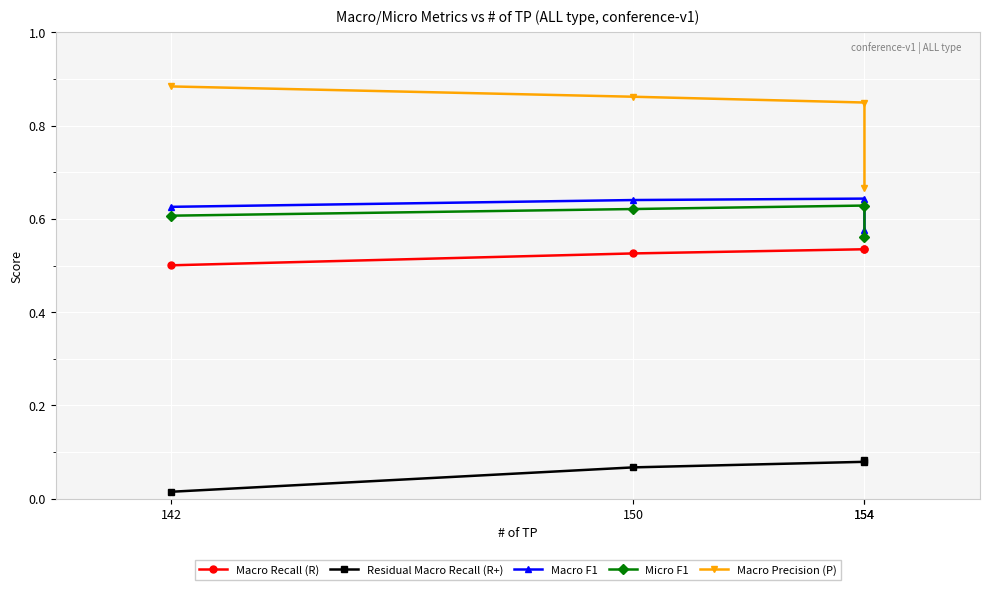

Does the chart display data point markers on the line(s)?

Yes